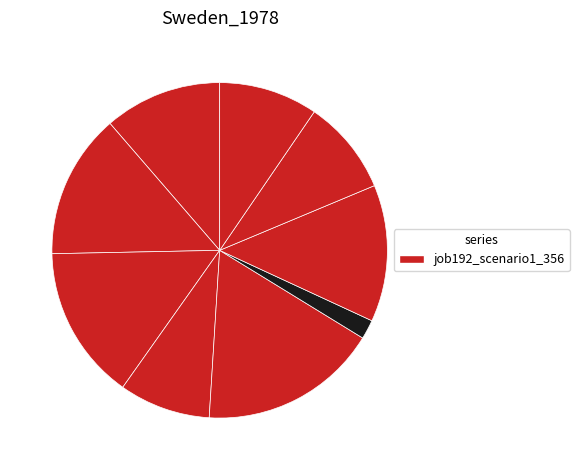

How many slices are in this pie chart?

9